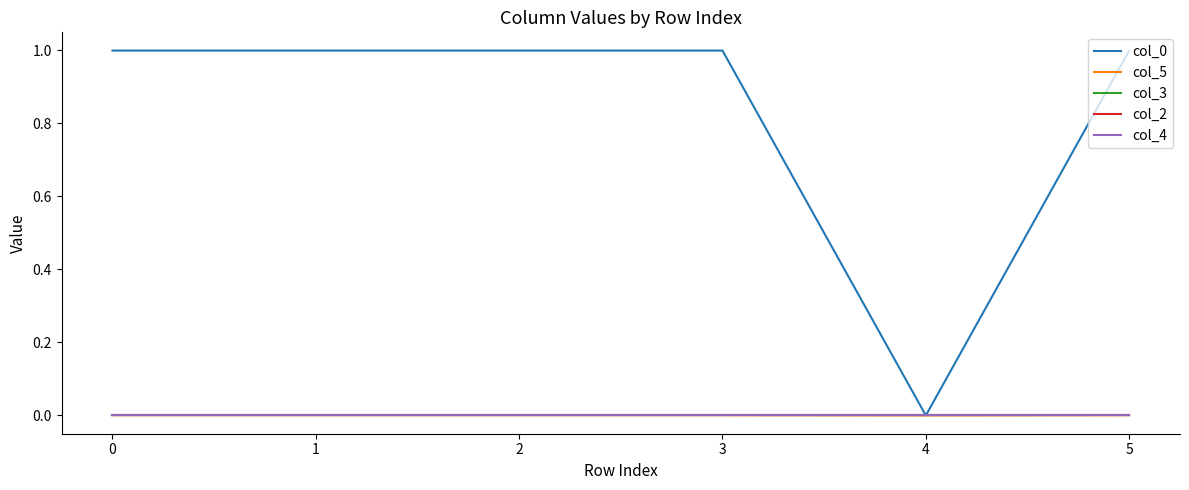

True or false: col_0 and col_5 intersect in this chart.

False